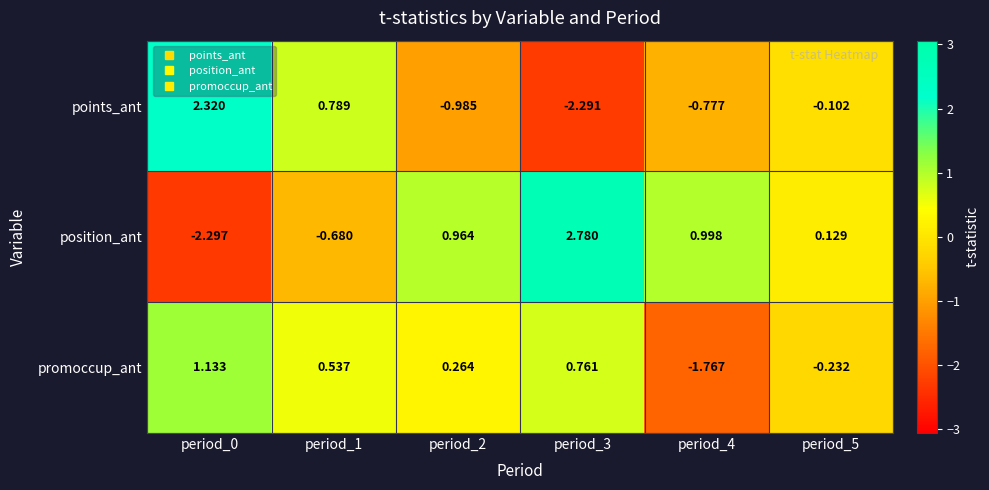

Which series has the largest total across all categories?

position_ant